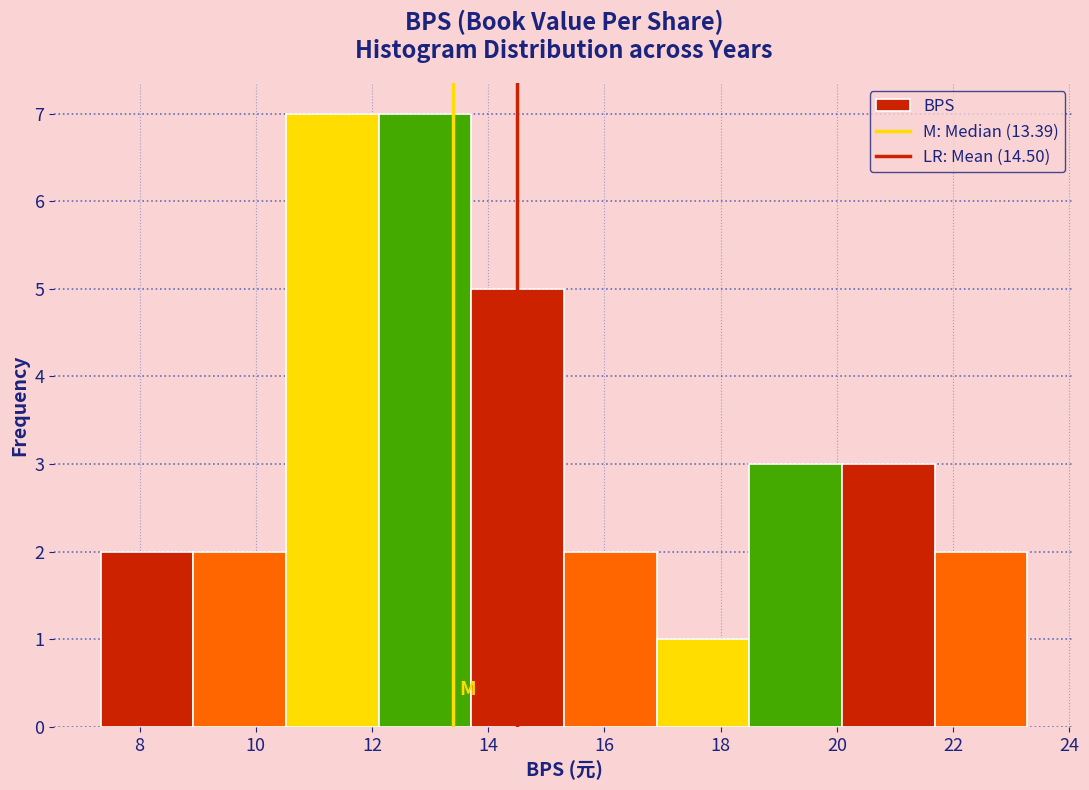

Reading left to right, list every bar in this chart as the range it spans on the x-axis followed by its height. Neither the bar edges nor the heights are printed on the chart, so give them approximately, as read against the axes.

7.4 to 9.0: 2
9.0 to 10.6: 2
10.6 to 12.2: 7
12.2 to 13.8: 7
13.8 to 15.4: 5
15.4 to 17.0: 2
17.0 to 18.4: 1
18.4 to 20.0: 3
20.0 to 21.6: 3
21.6 to 23.2: 2